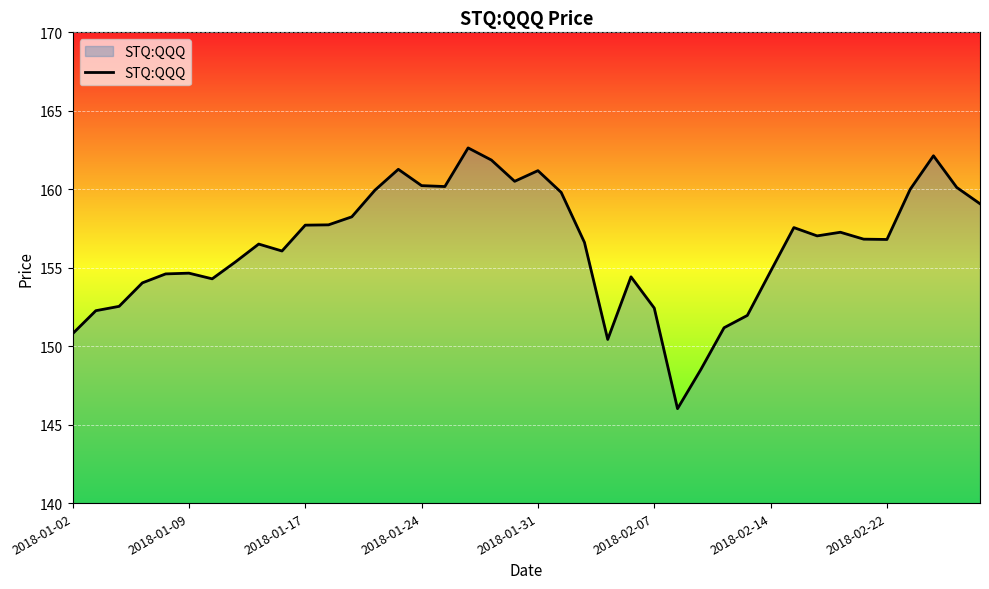

What is the minimum value shown in the chart?

146.0